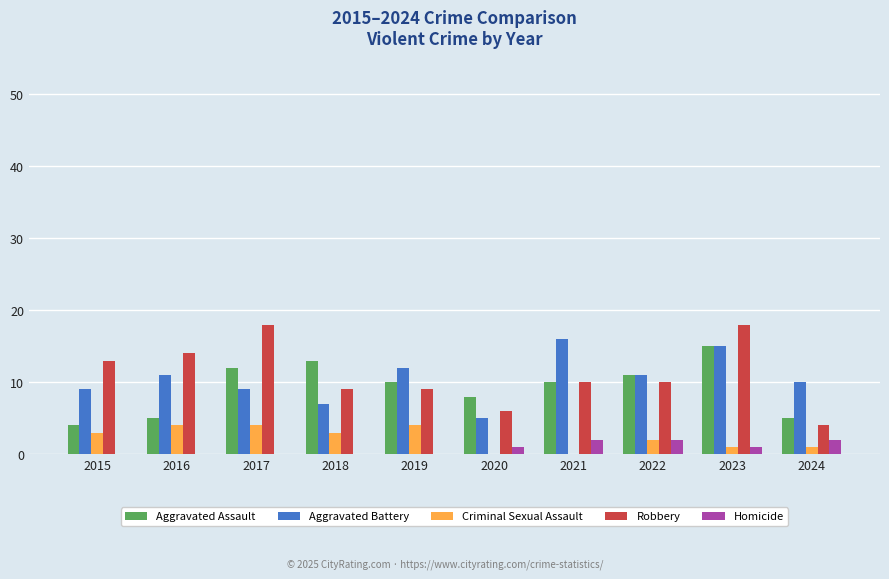

What is the maximum value for Robbery?

18